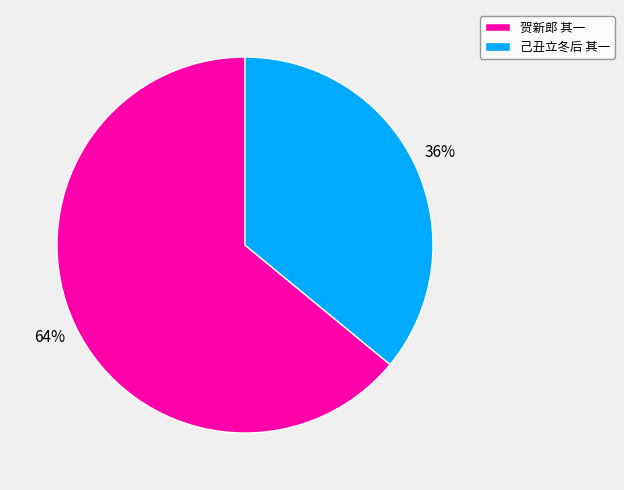

To the nearest percent, what percentage of the pie is 贺新郎 其一?

64%